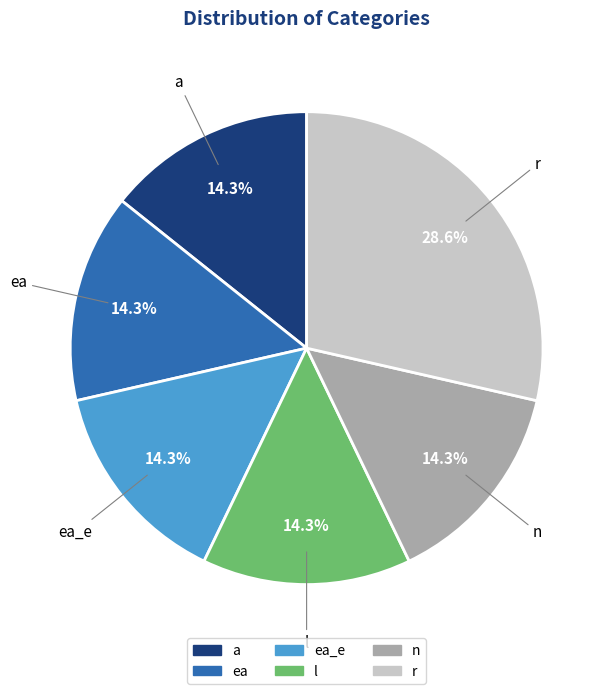

Is there a majority slice in this chart?

No